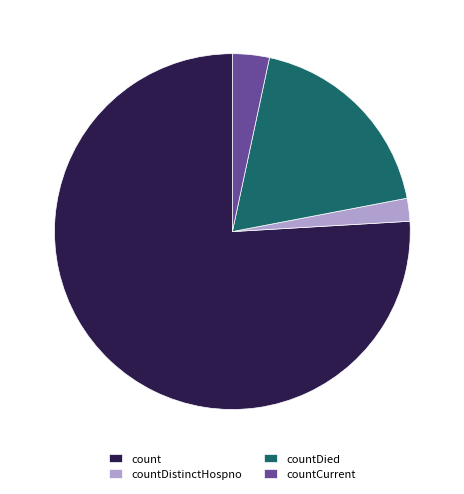

Is it true that countDistinctHospno is 2% of the pie?

True